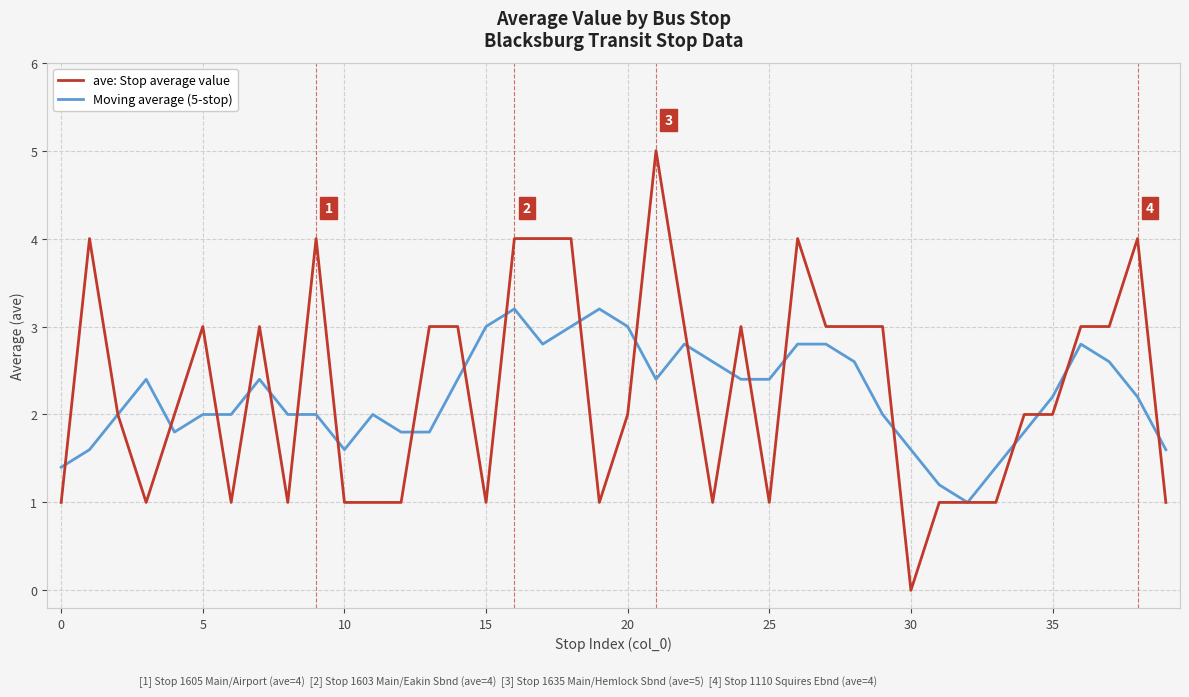

What is the maximum value for Moving average (5-stop)?

3.2